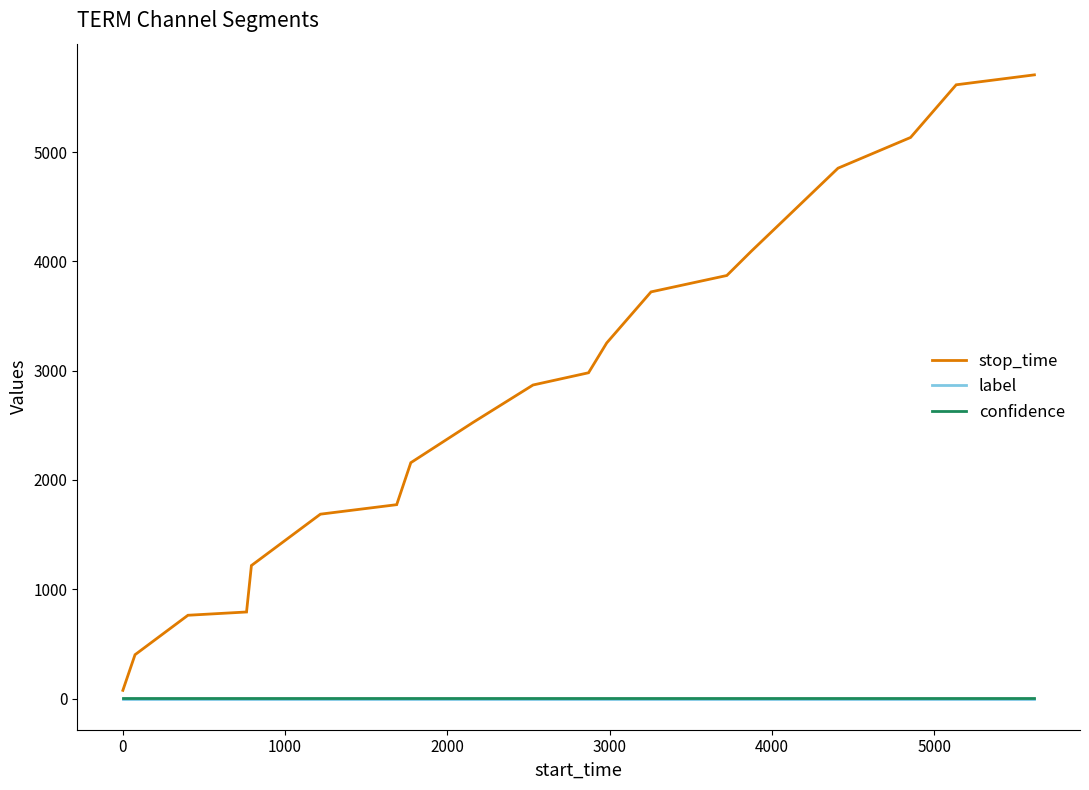

True or false: stop_time and label cross at least once.

False